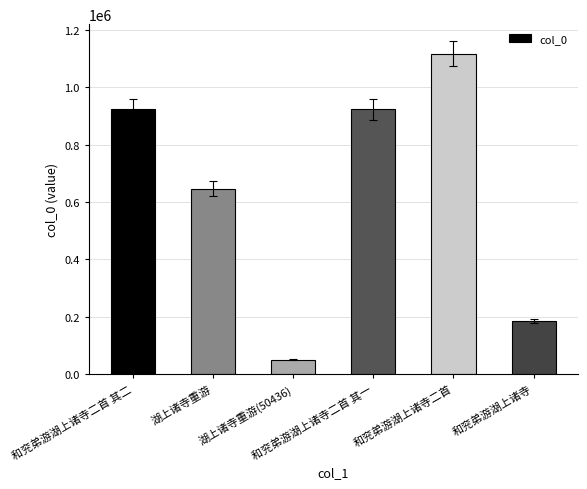

What is the label of the 4th bar from the right?

湖上诸寺重游(50436)